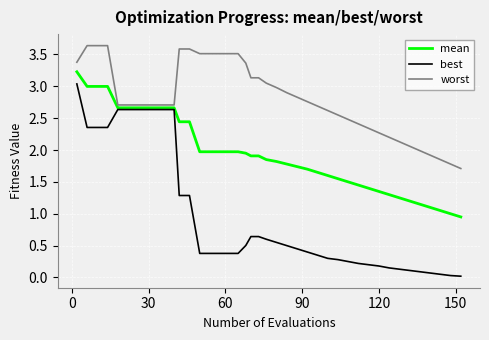

Which series has the largest range (max minus min)?

best